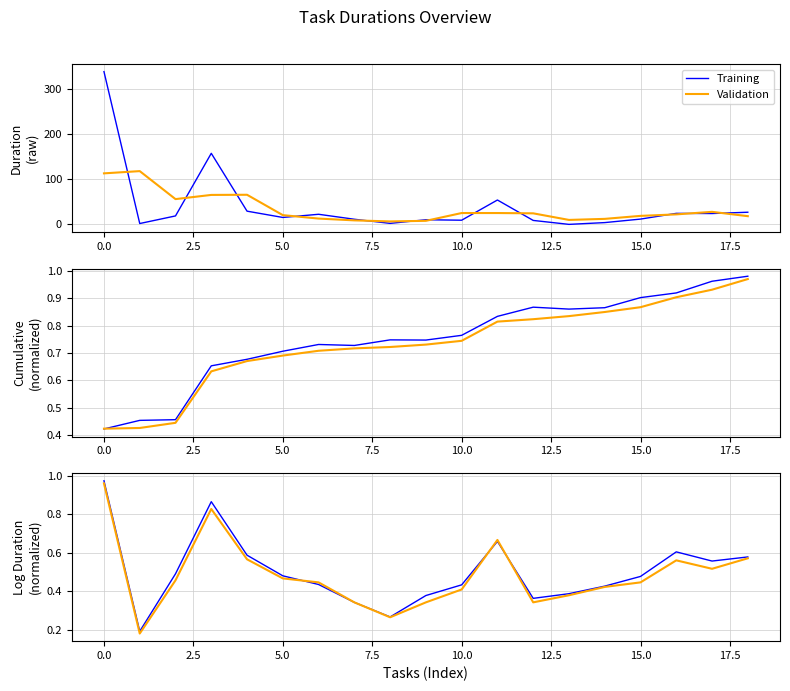

Reading left to right, what are all the values shown in this chart?

Training: 1.0	0.2	0.5	0.9	0.6	0.5	0.4	0.3	0.3	0.4	0.4	0.7	0.4	0.4	0.4	0.5	0.6	0.6	0.6
Validation: 1.0	0.2	0.5	0.8	0.6	0.5	0.4	0.3	0.3	0.3	0.4	0.7	0.3	0.4	0.4	0.4	0.6	0.5	0.6